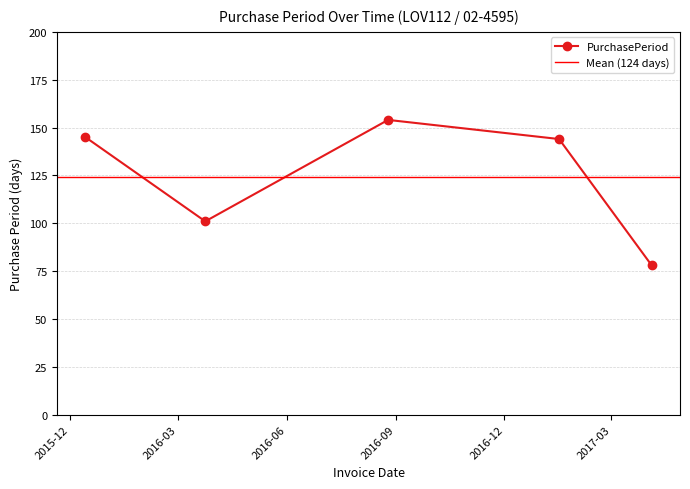

Which has a higher value, 2017-04-04 or 2016-03-24?

2016-03-24